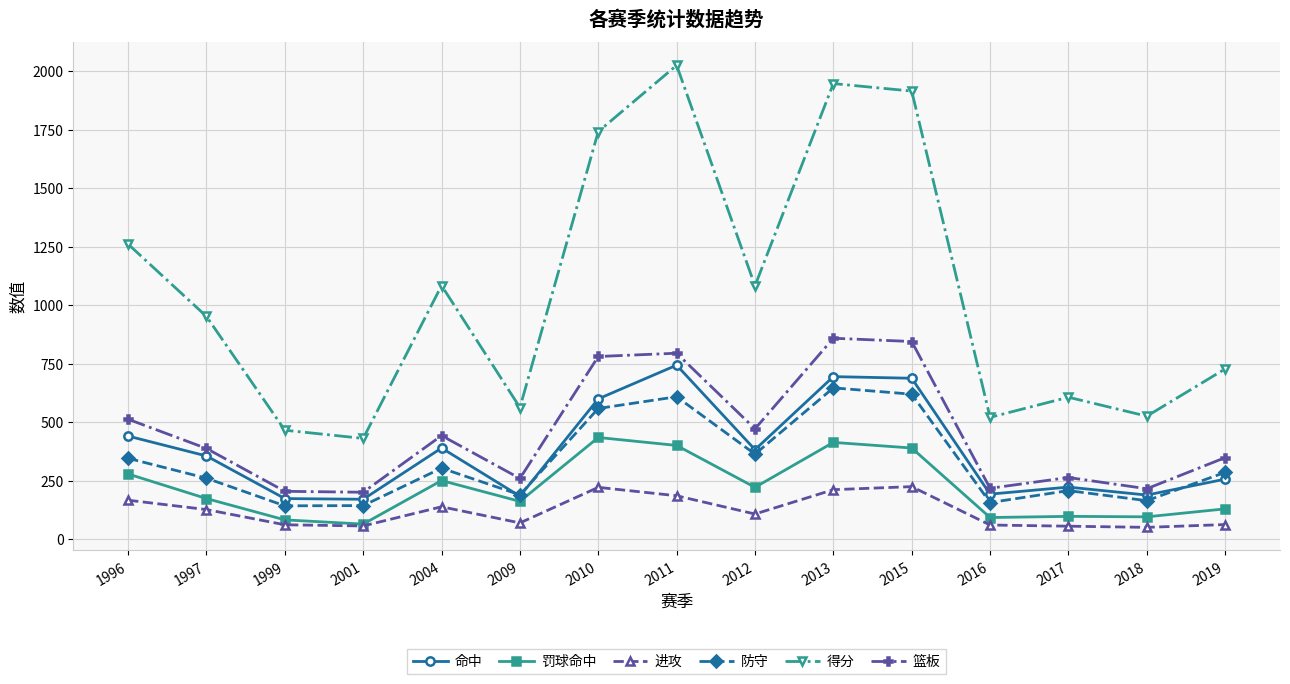

True or false: 进攻 and 防守 intersect in this chart.

False